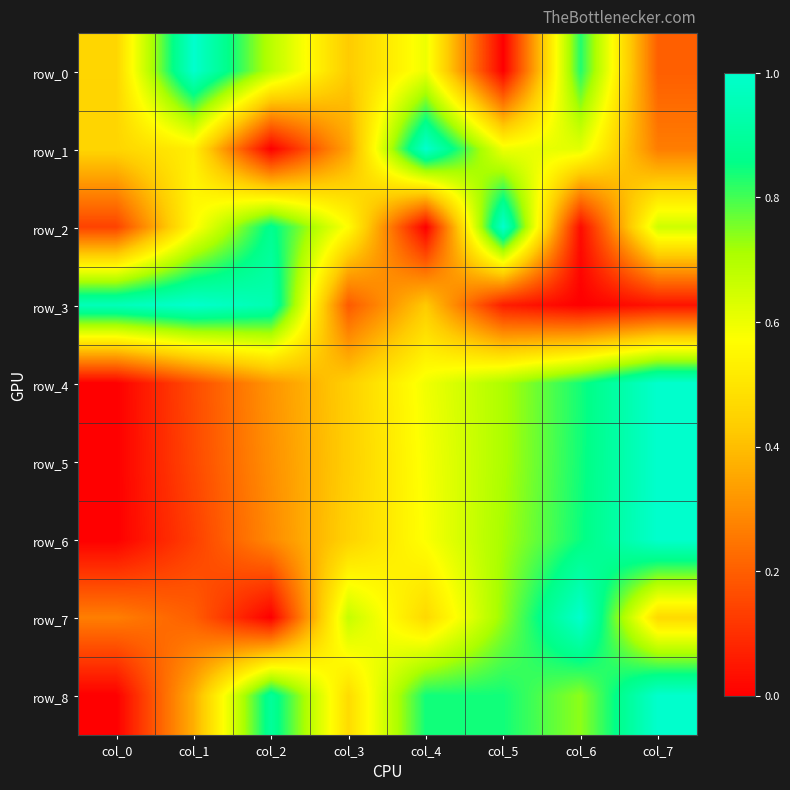

What is the approximate value of row_6 at col_7?

1.0